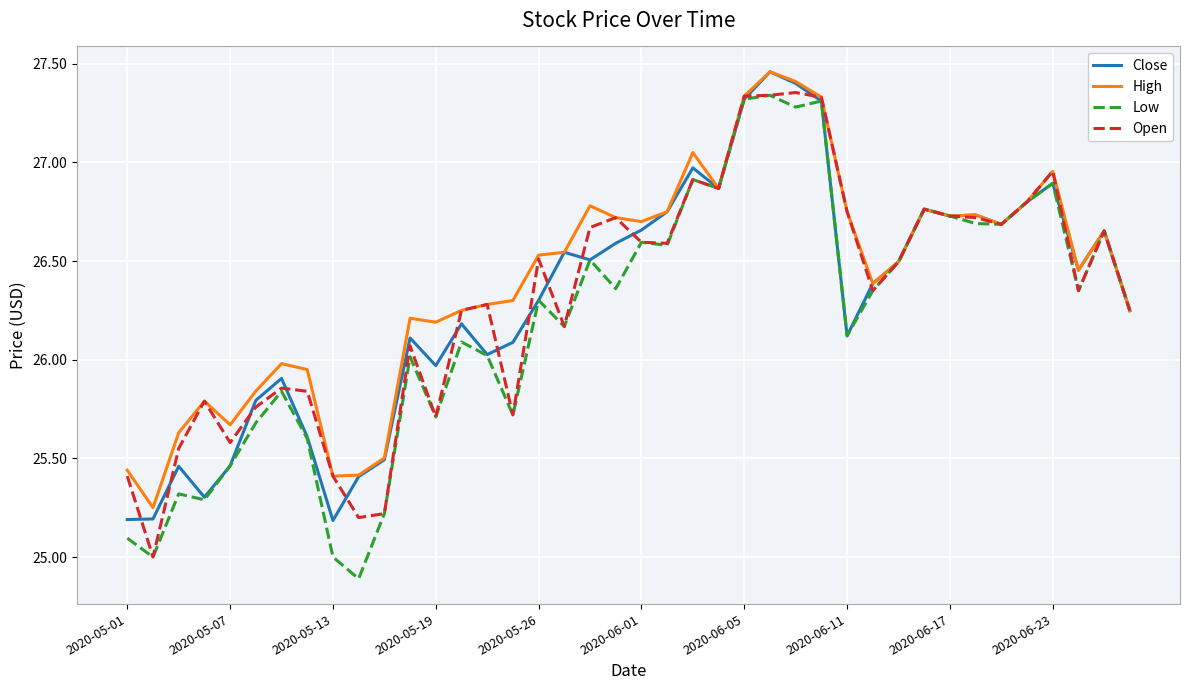

Is the value of High at 2020-06-11 greater than the value of Close at 2020-05-13?

Yes